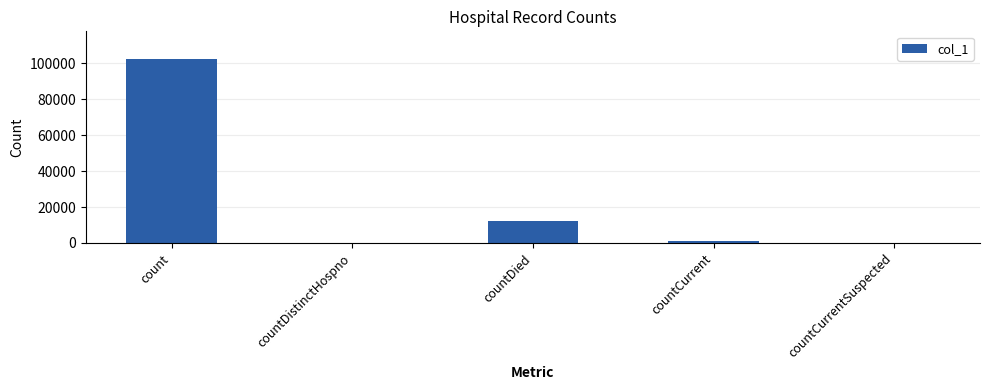

How many series are shown in this chart?

1